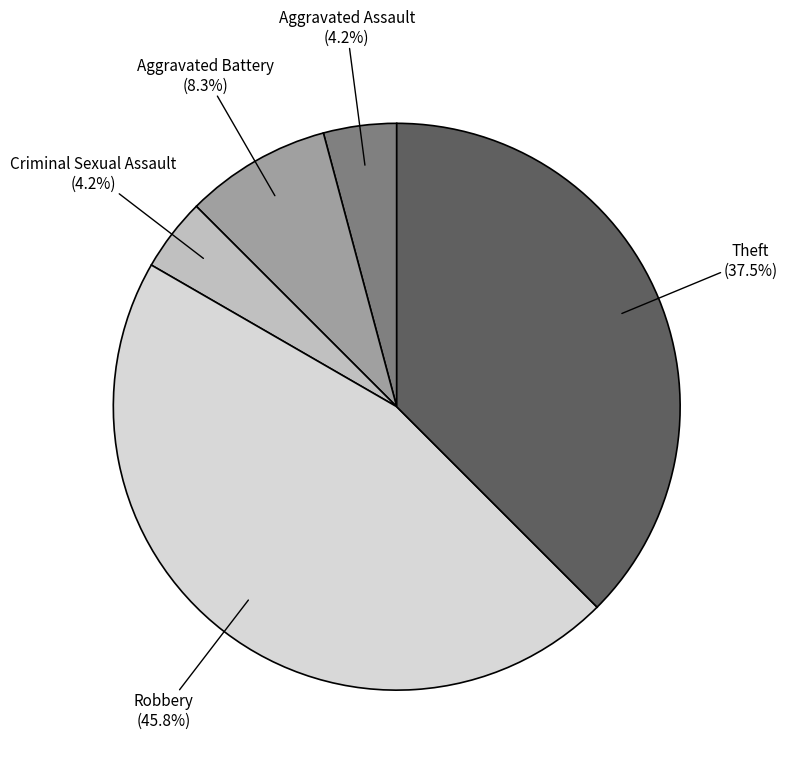

Is there a majority slice in this chart?

No